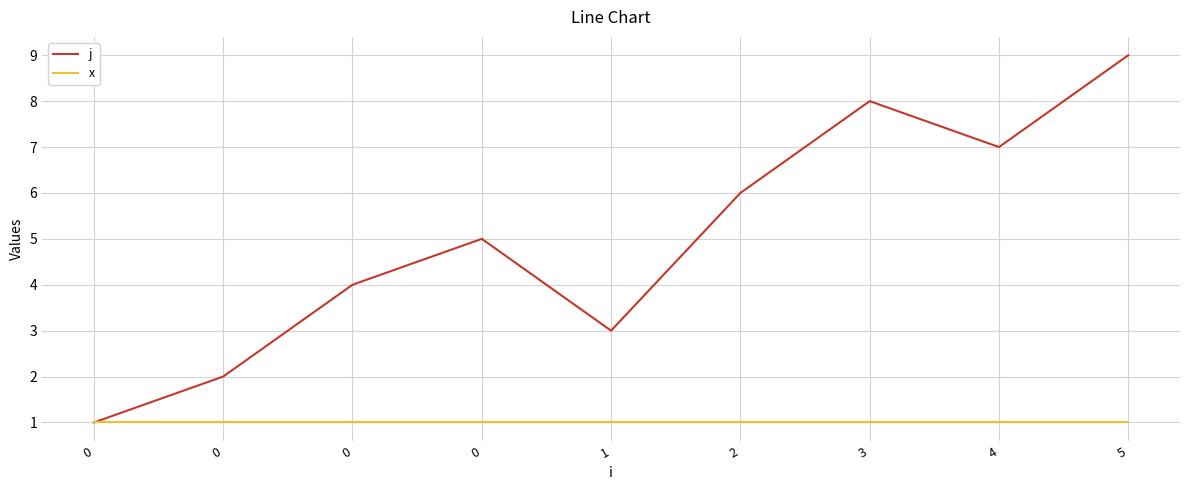

The value of j at 4 is 7. True or false?

True